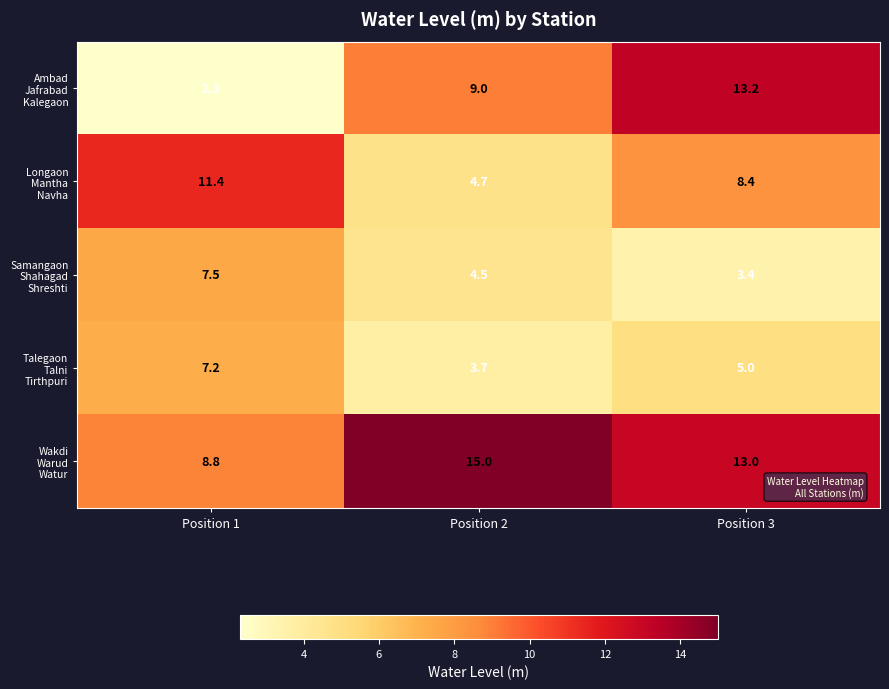

At which category is the sum across all series the highest?

Position 3